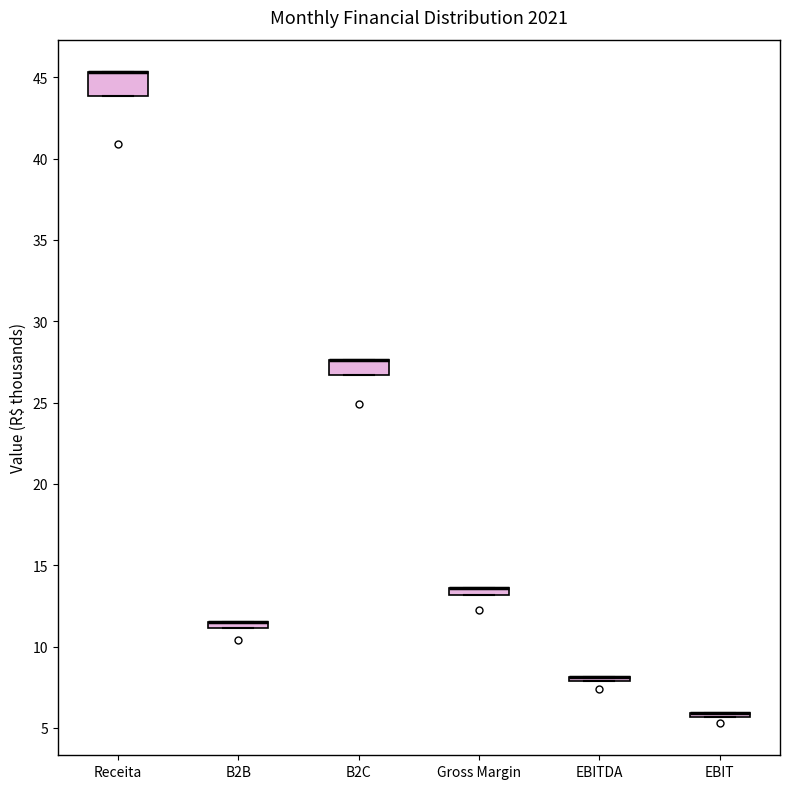

Comparing the boxes themselves (not the whiskers), which one is the tallest?

Receita